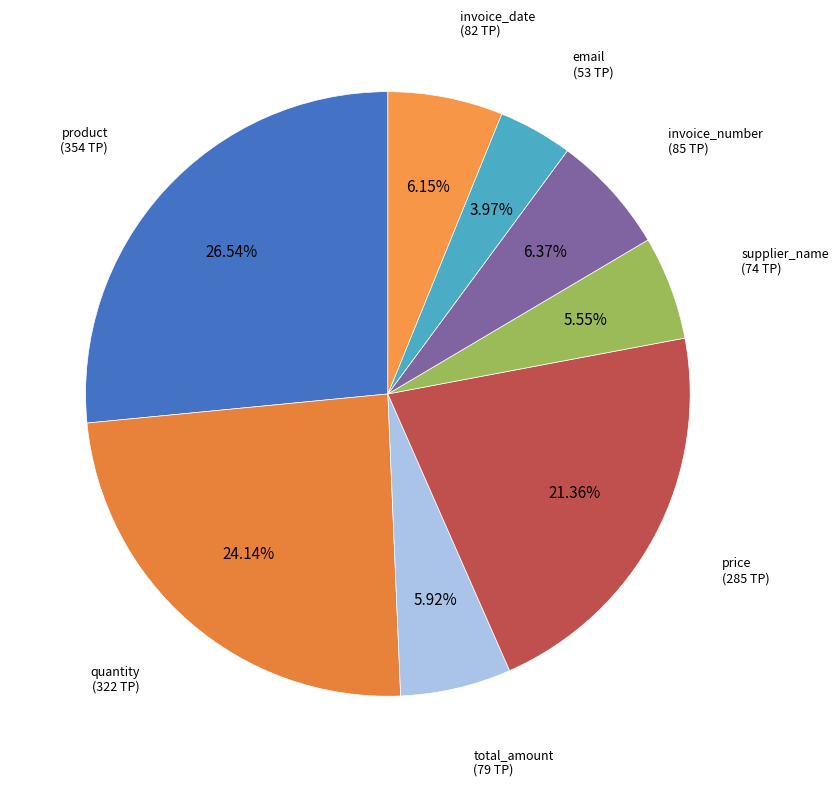

Does quantity represent more than half of the total?

No